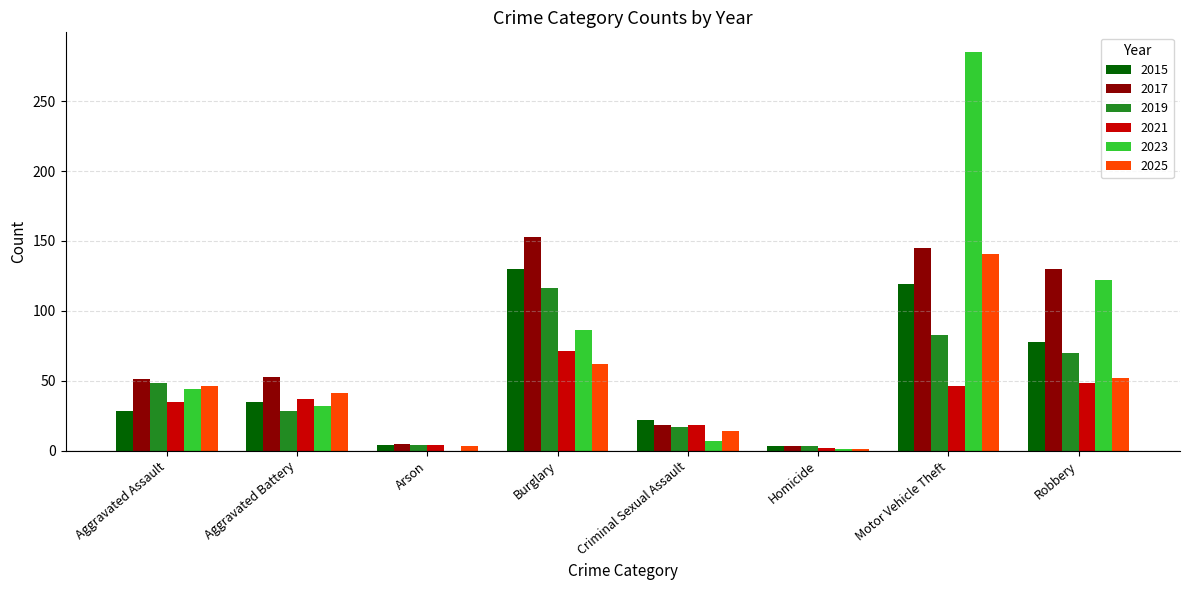

What is the greatest value displayed?

285